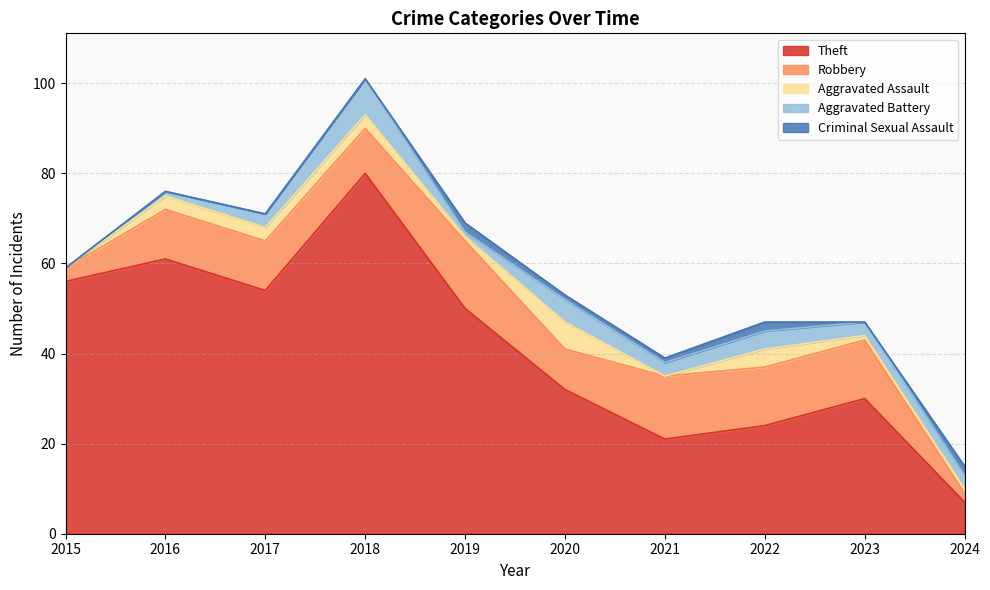

What is the difference between the second highest and second lowest values in the Robbery series?

11